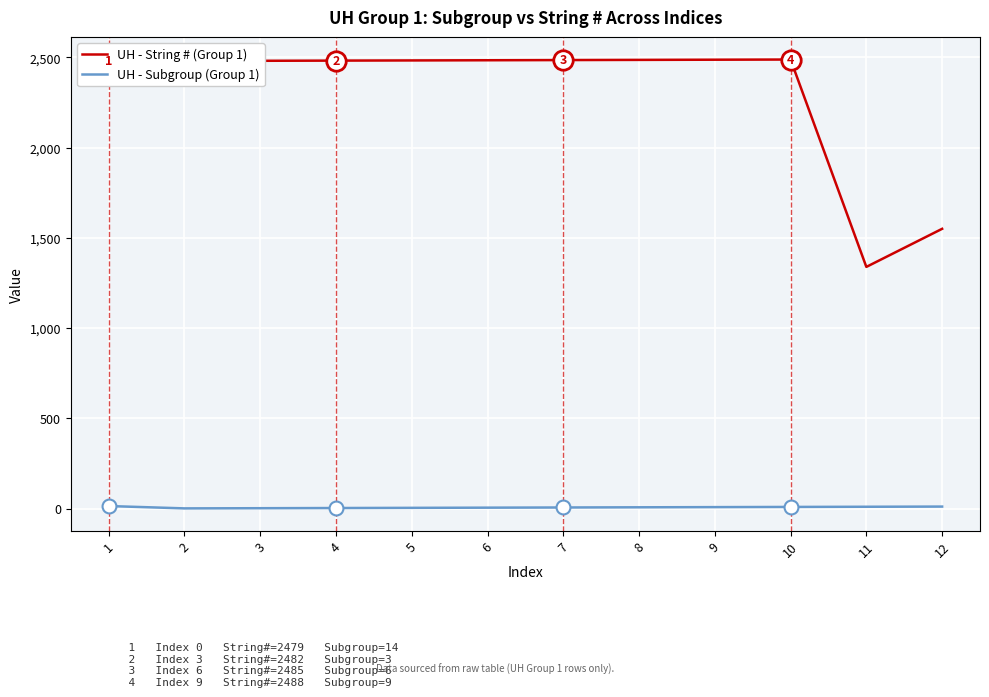

Is this an area chart (filled region under the line)?

No